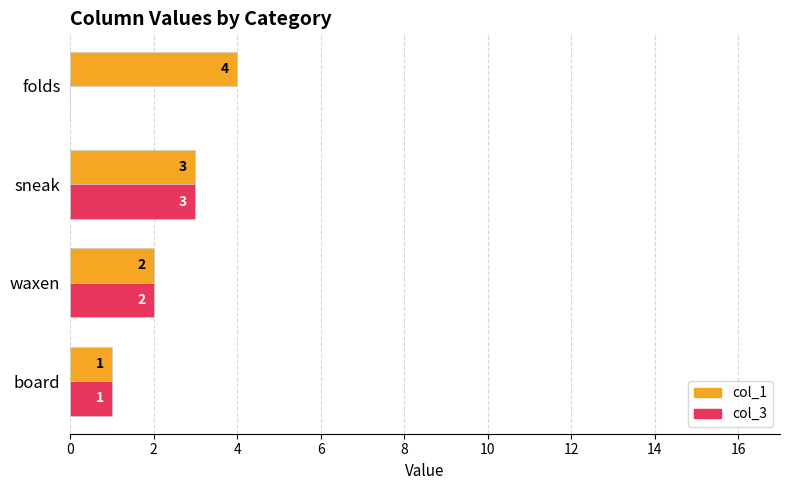

Is the value of col_3 at folds greater than the value of col_1 at sneak?

No